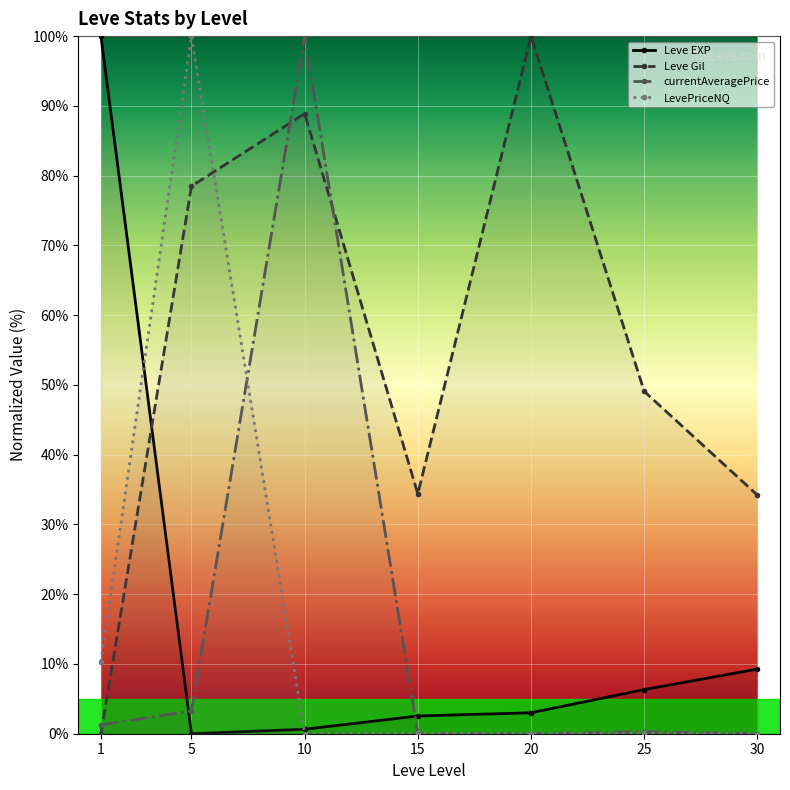

Which category has the highest value in the Leve Gil series?

20